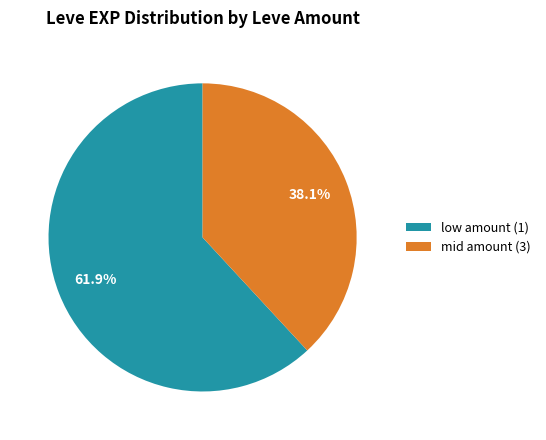

Do mid amount (3) and low amount (1) together represent more than half of the pie?

Yes